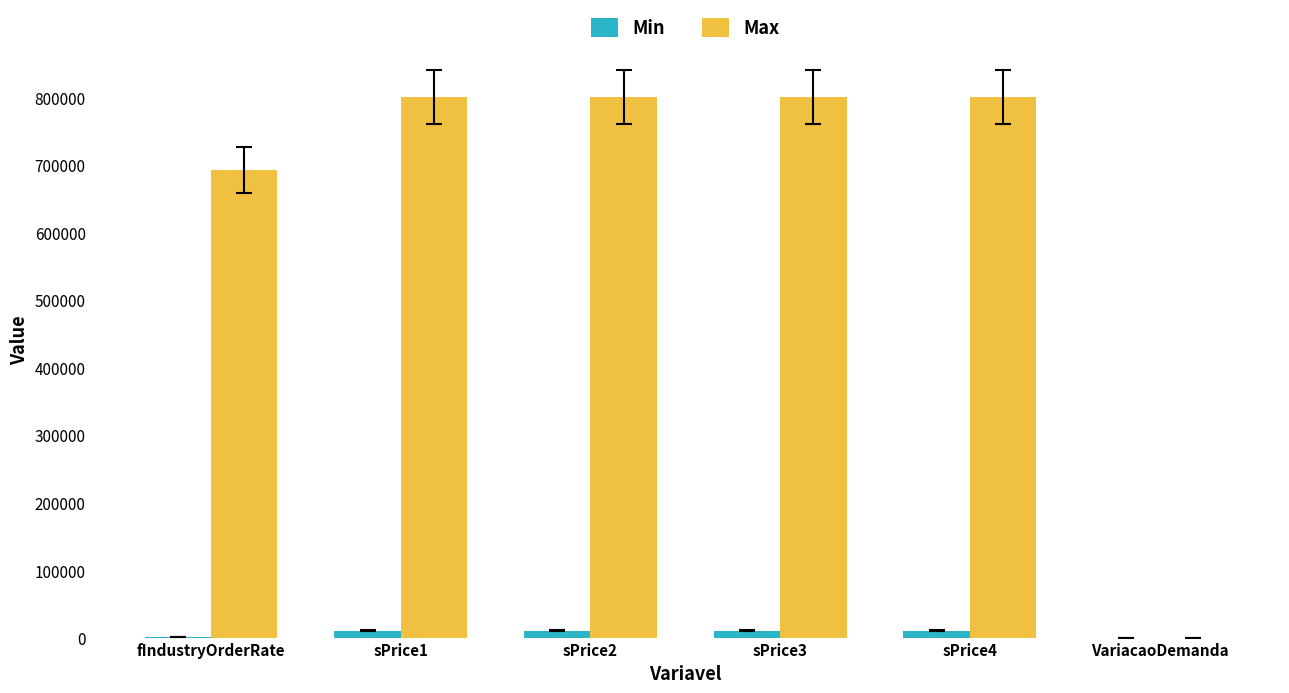

Read the Max value at sPrice4.

800000.0